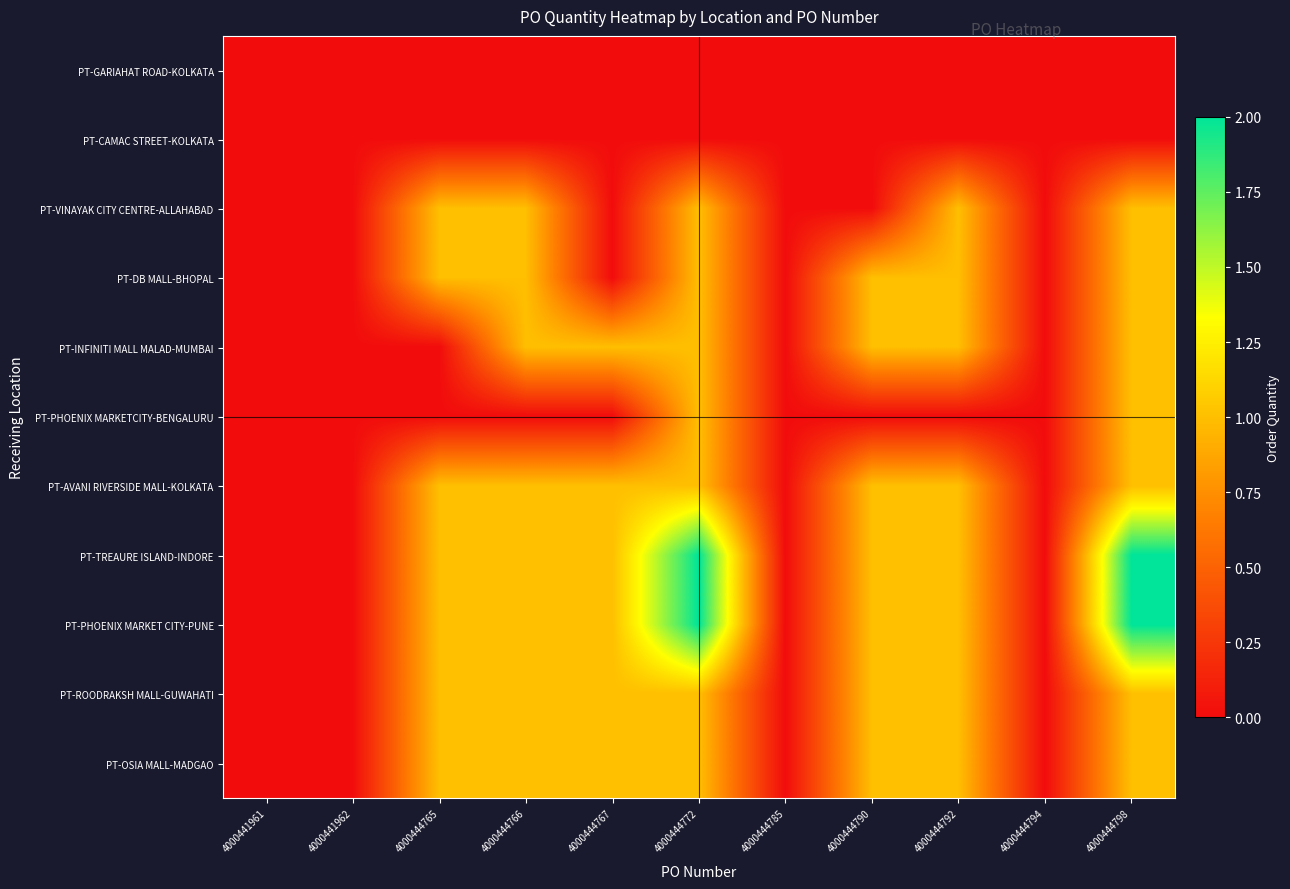

Between 4000441961 and 4000444798, which is larger?

4000441961